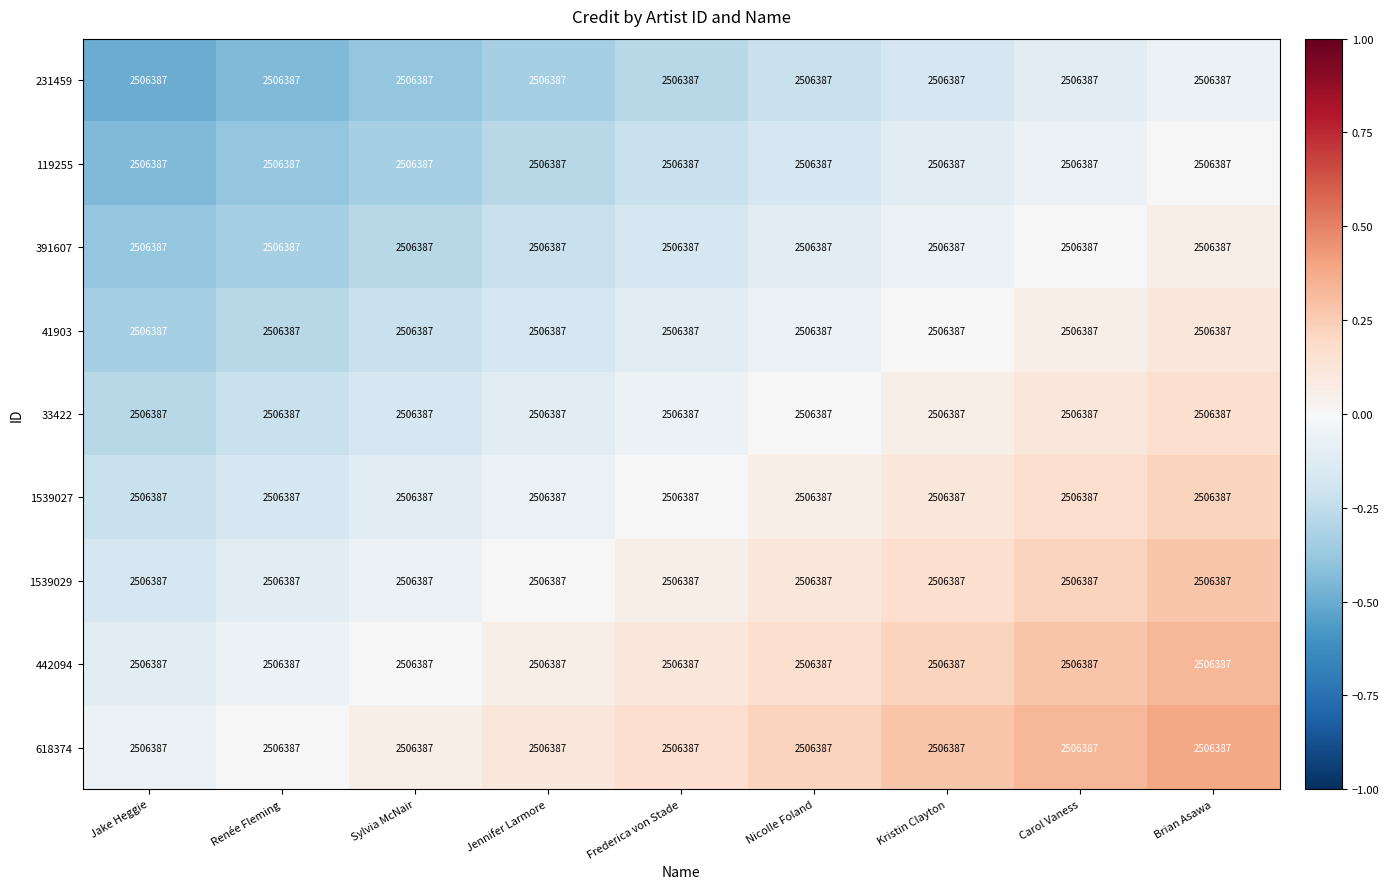

Is the value of 618374 at Frederica von Stade greater than the value of 231459 at Brian Asawa?

Yes